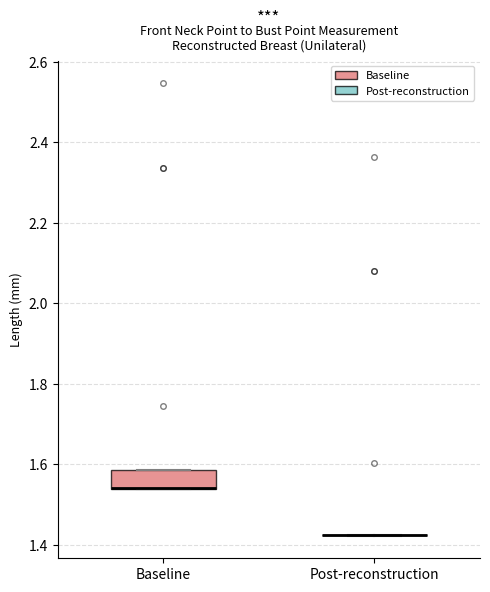

Where is the lower edge of the box for Baseline on the y-axis? The values are not printed on the chart, so give them approximately, as read against the axis.

1.54